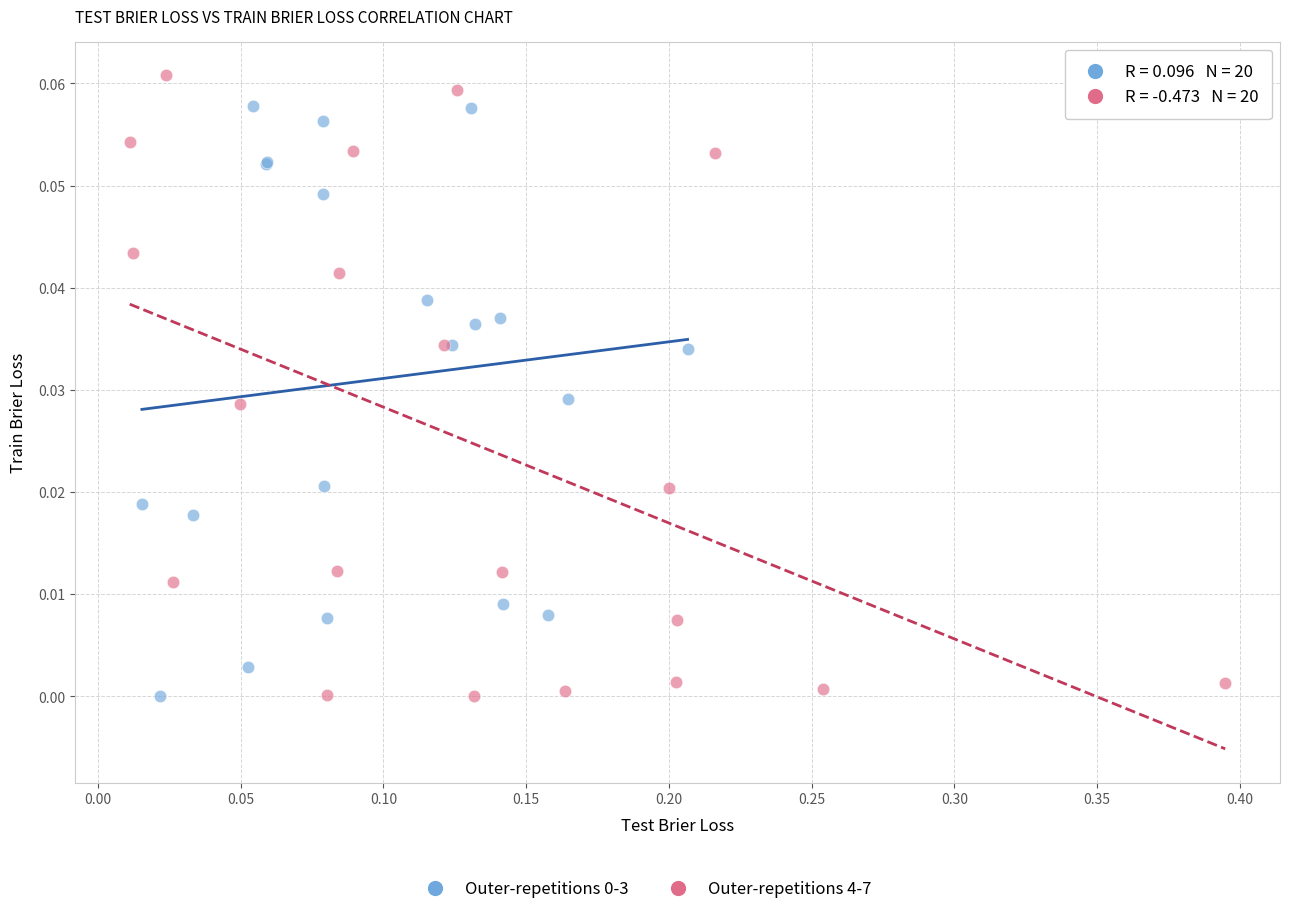

Which series contains the highest Y value?

Outer-repetitions 4-7